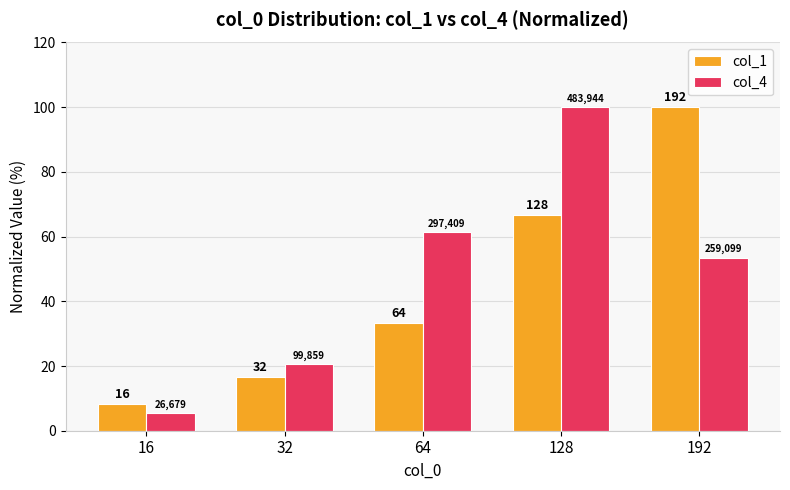

What is the value of the col_1 bar at the 3rd from the left?

33.3